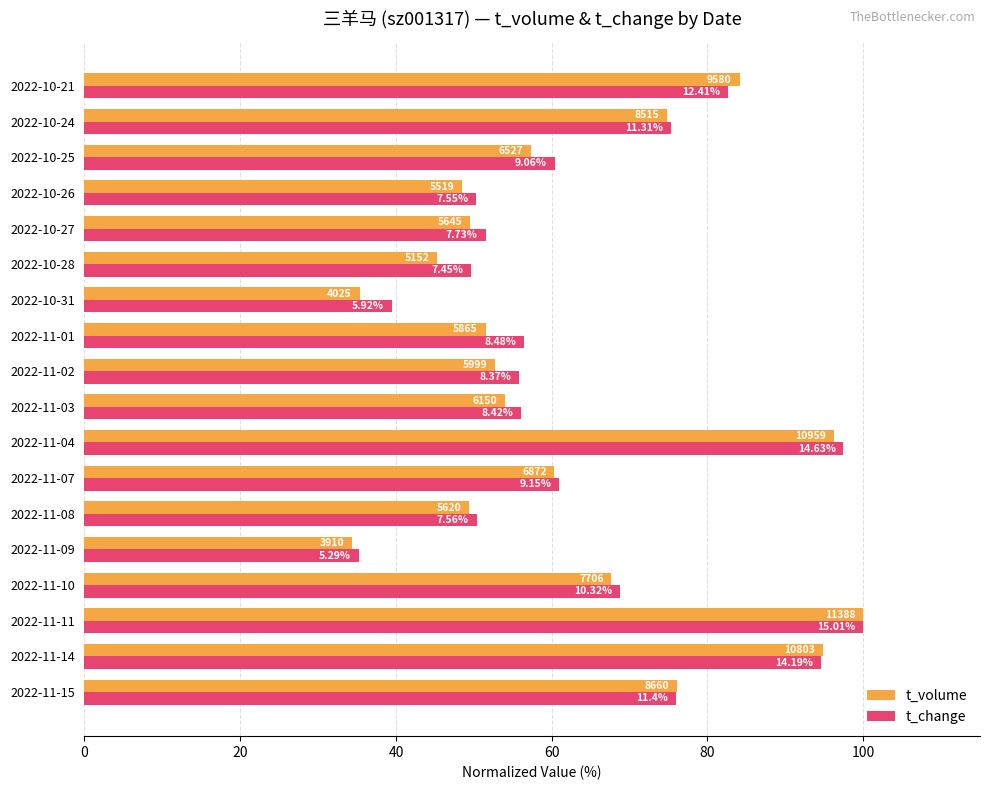

What are all the series names shown in the legend?

t_volume, t_change